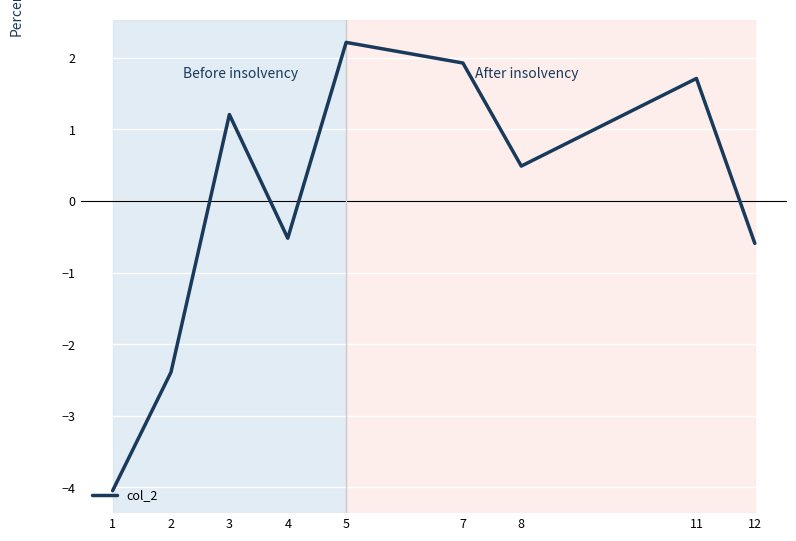

Between 2 and 3, which is larger?

3